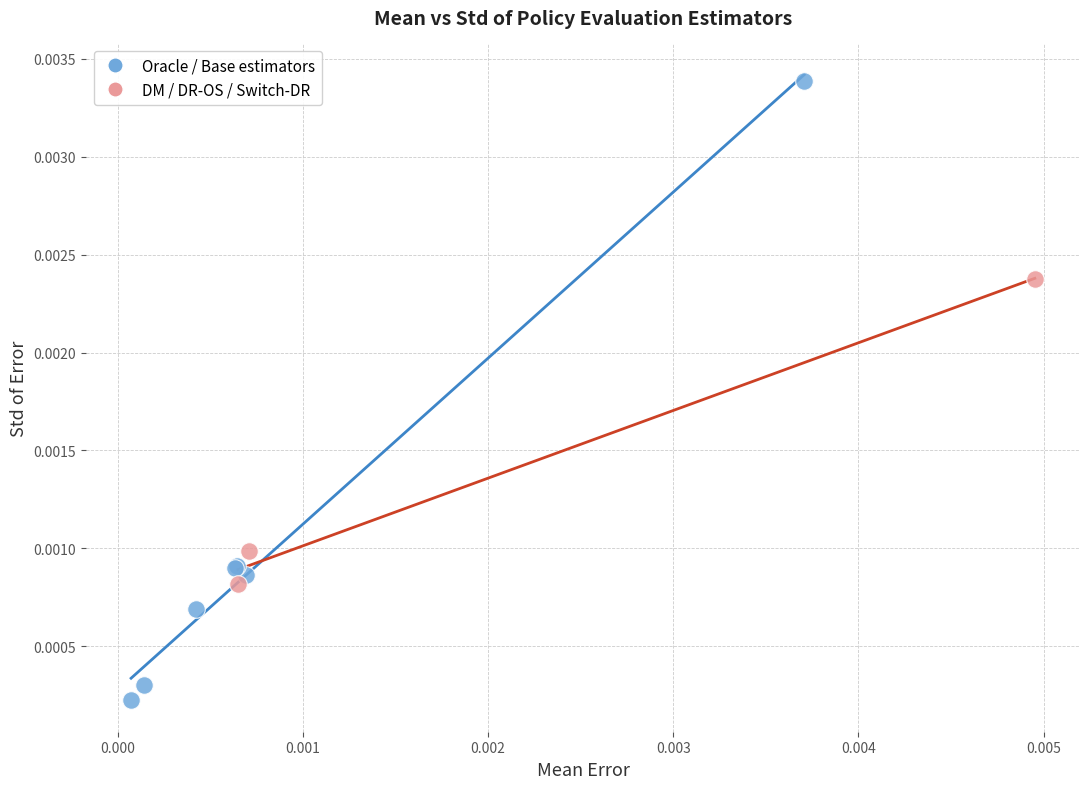

Which series contains the lowest Y value?

Oracle / Base estimators